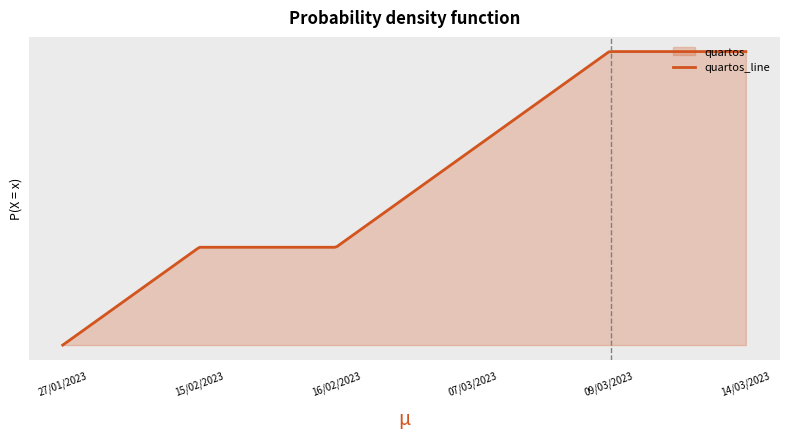

How many lines are shown in the chart?

1